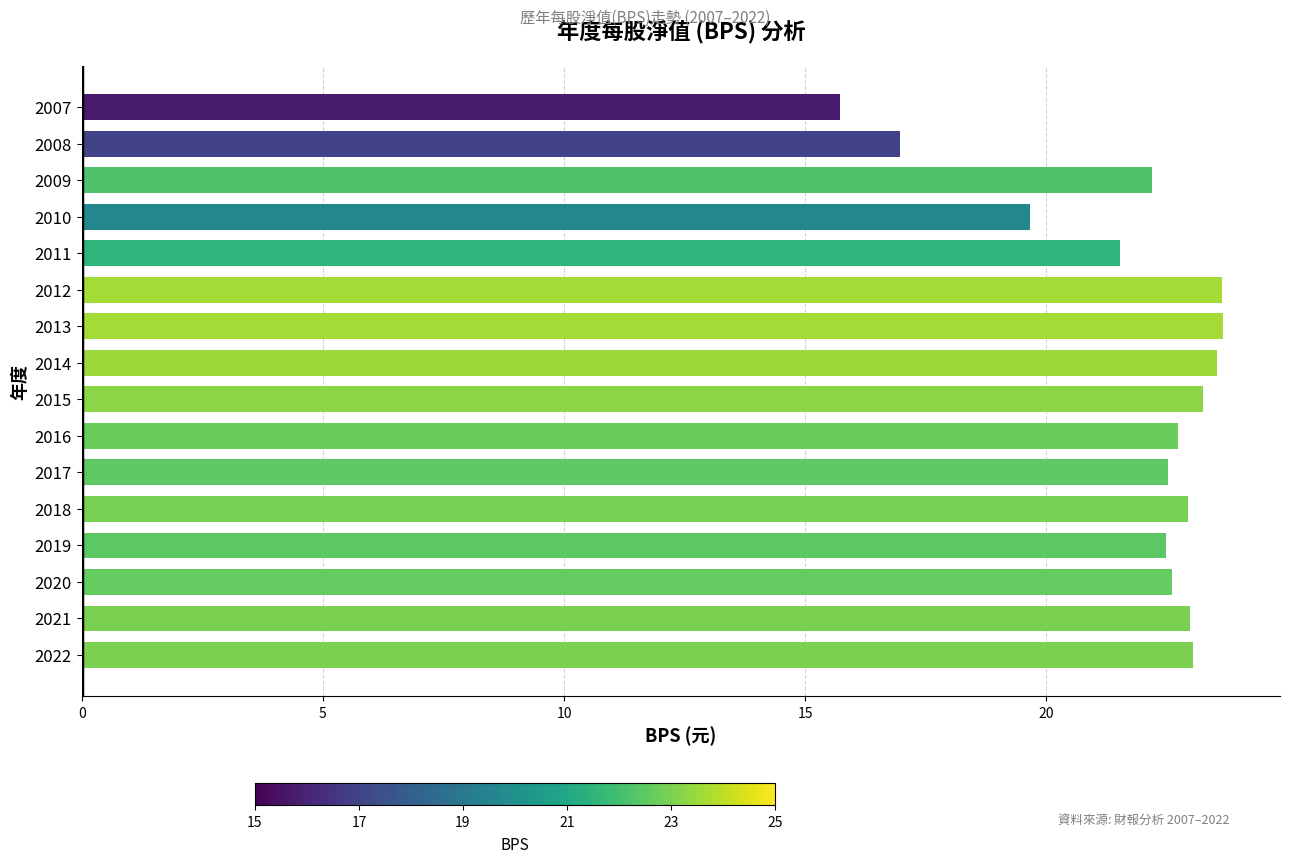

What is the difference between the maximum and minimum values?

7.9